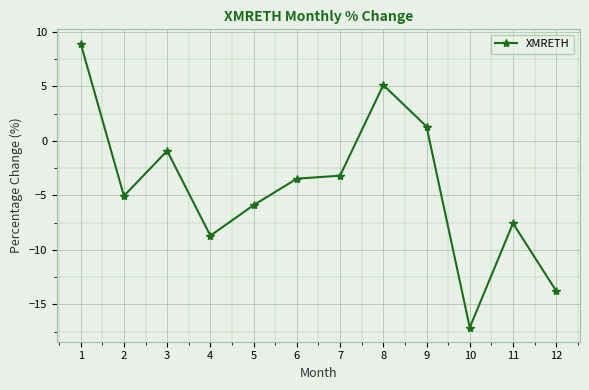

At which category does the chart reach its peak across all series?

1